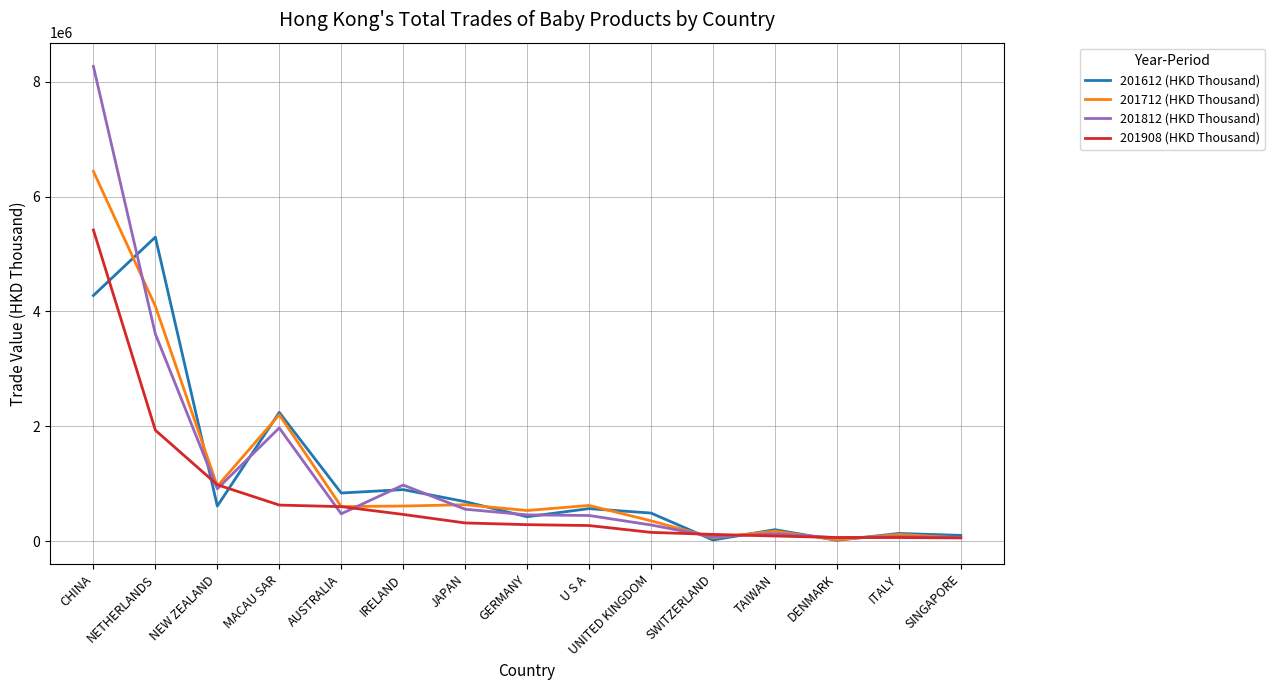

The value of 201908 (HKD Thousand) at JAPAN is 317035.6. True or false?

True